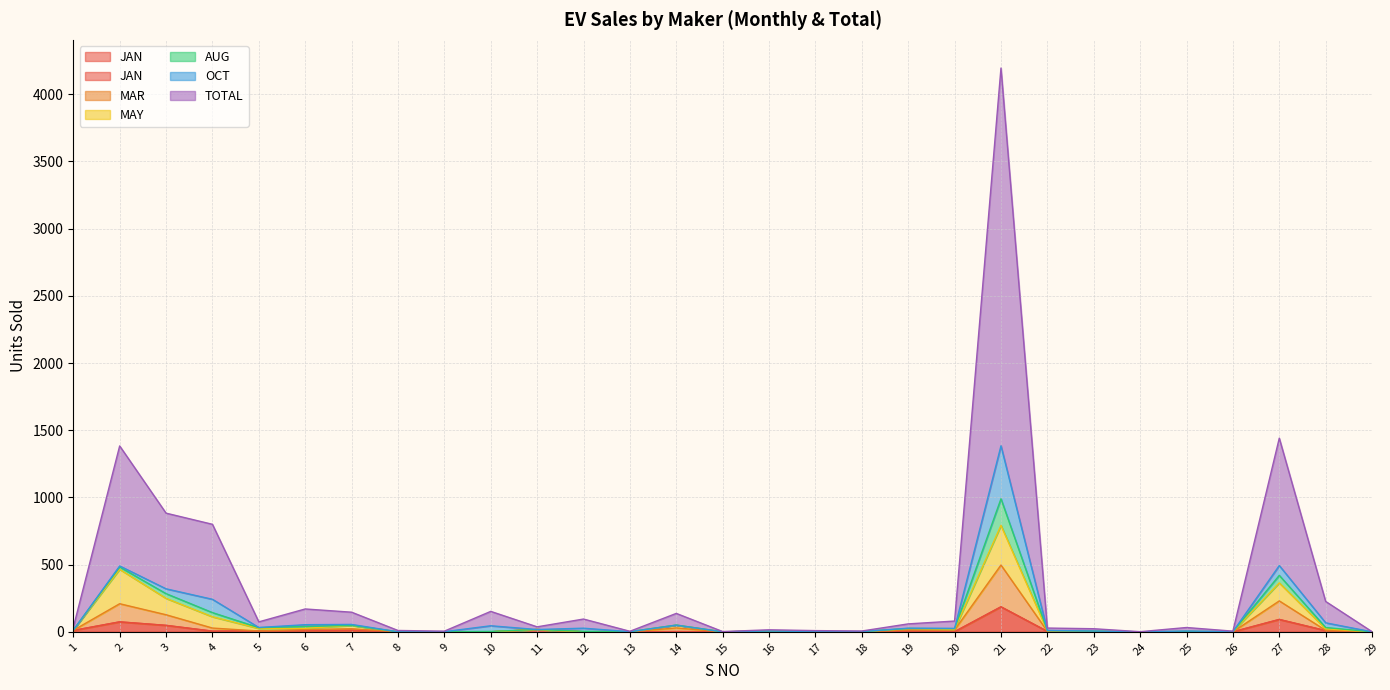

Between 2 and 22, which is larger?

2